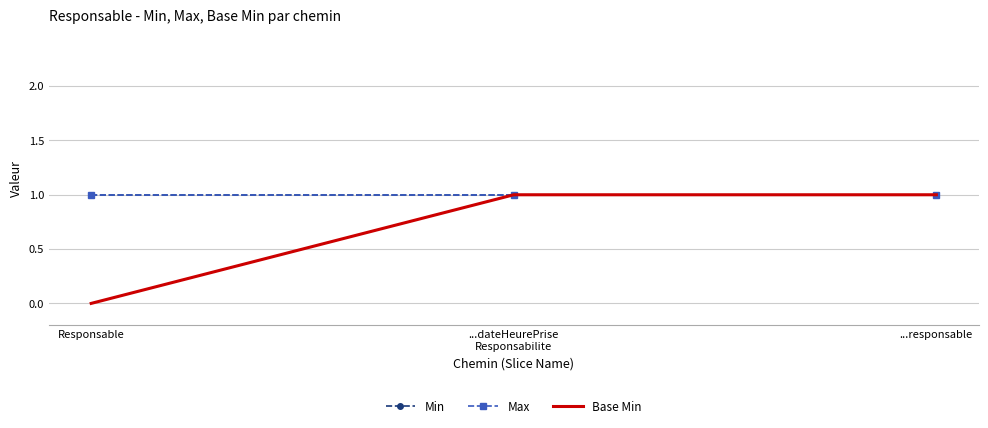

What is the average value of the Max series?

1